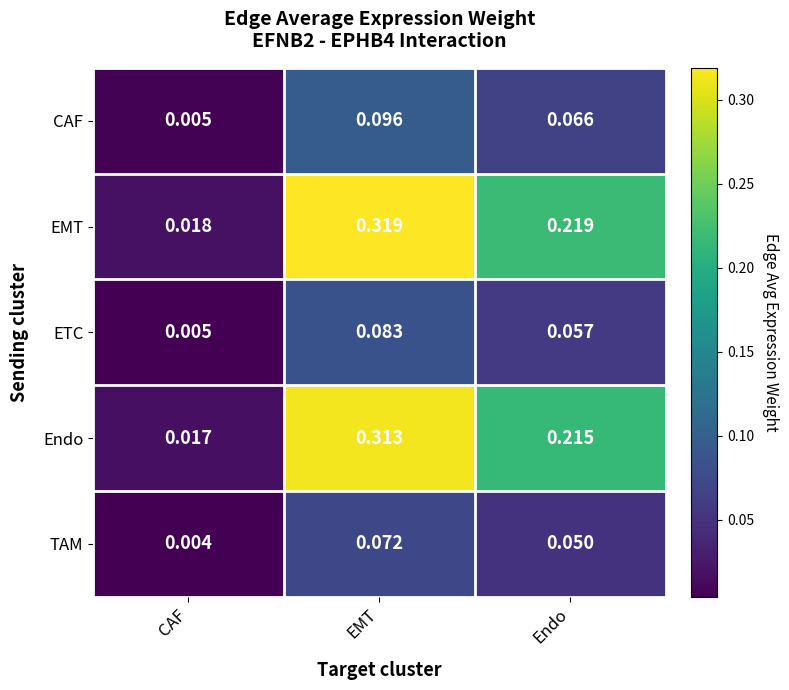

Which series has the largest range (max minus min)?

EMT